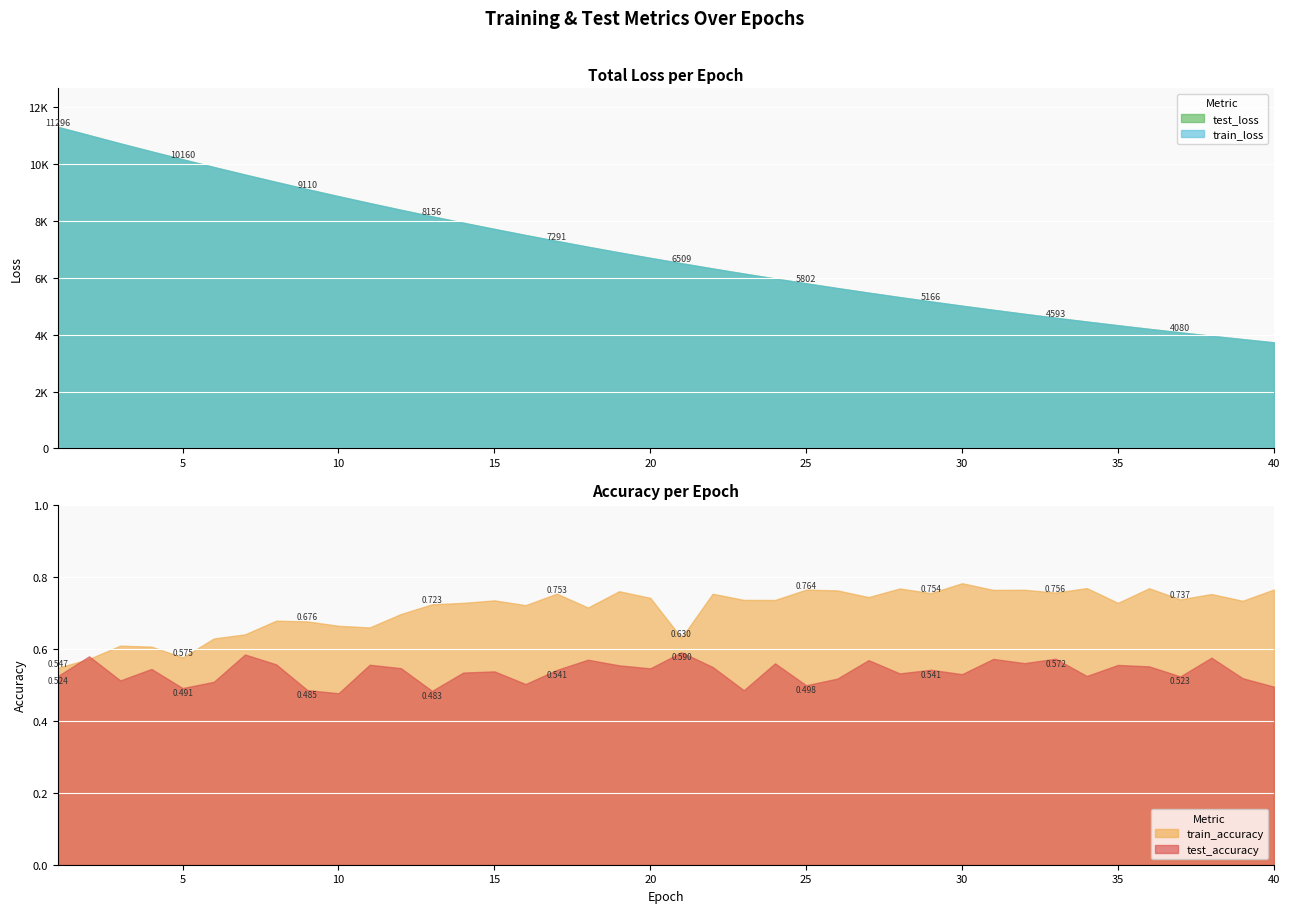

What are all the series names shown in the legend?

test_loss, train_loss, test_accuracy, train_accuracy